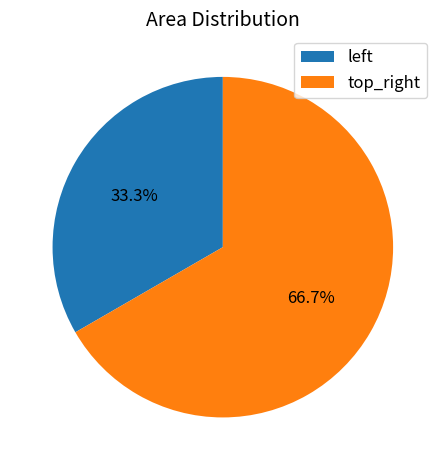

Count the number of slices in the pie.

2